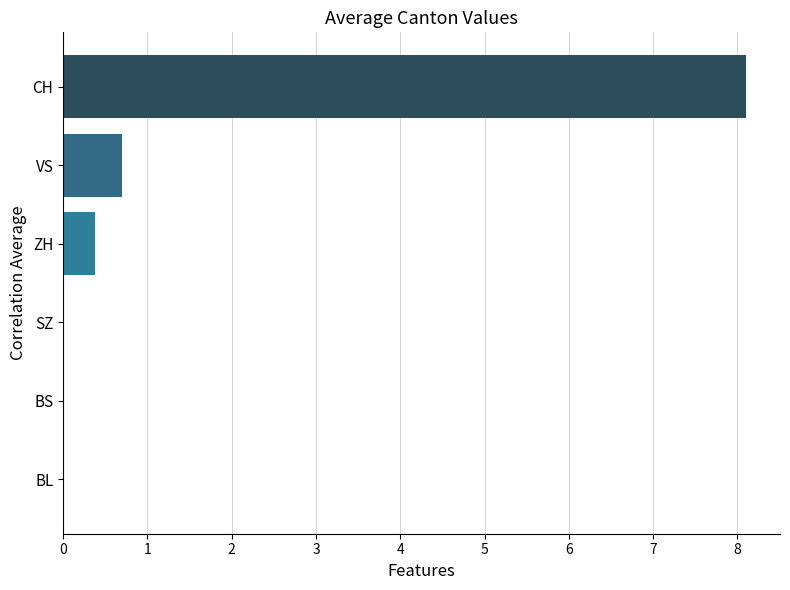

At which category does the chart reach its peak across all series?

CH